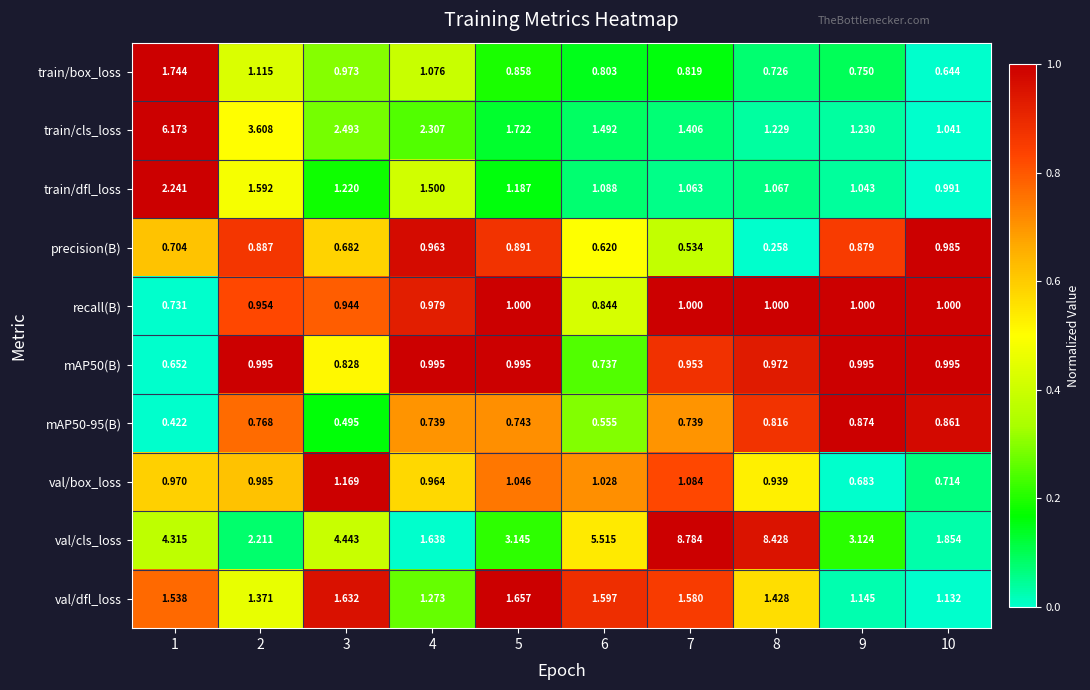

Which series changed the most between 2 and 4?

train/cls_loss